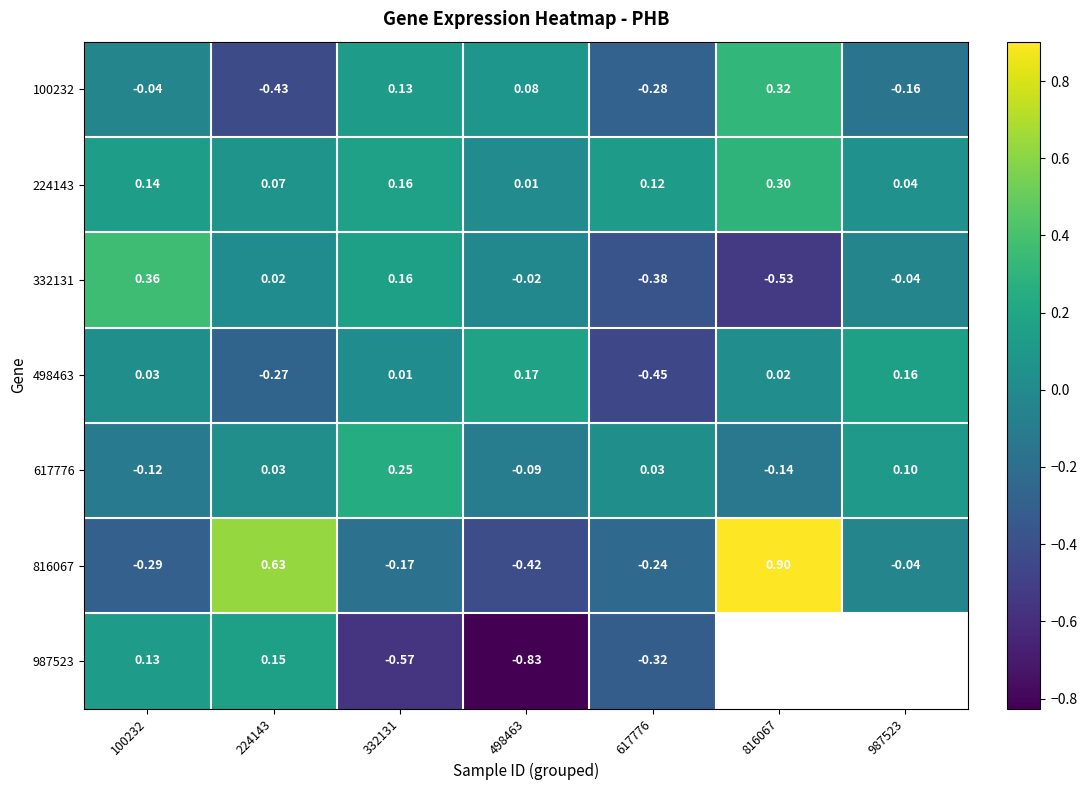

Is the value of 332131 at 224143 greater than the value of 498463 at 224143?

Yes